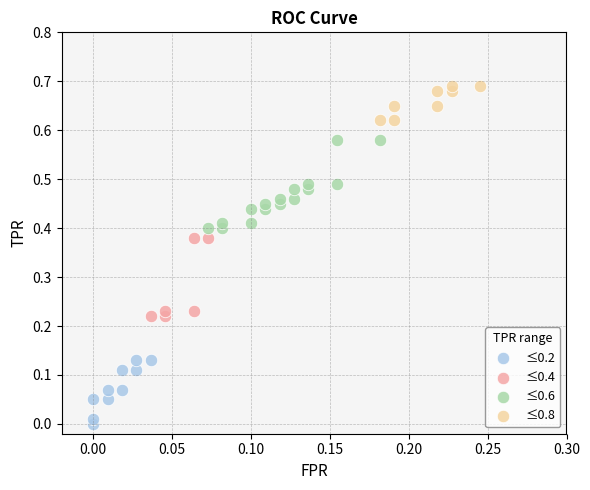

Which series contains the highest Y value?

≤0.8